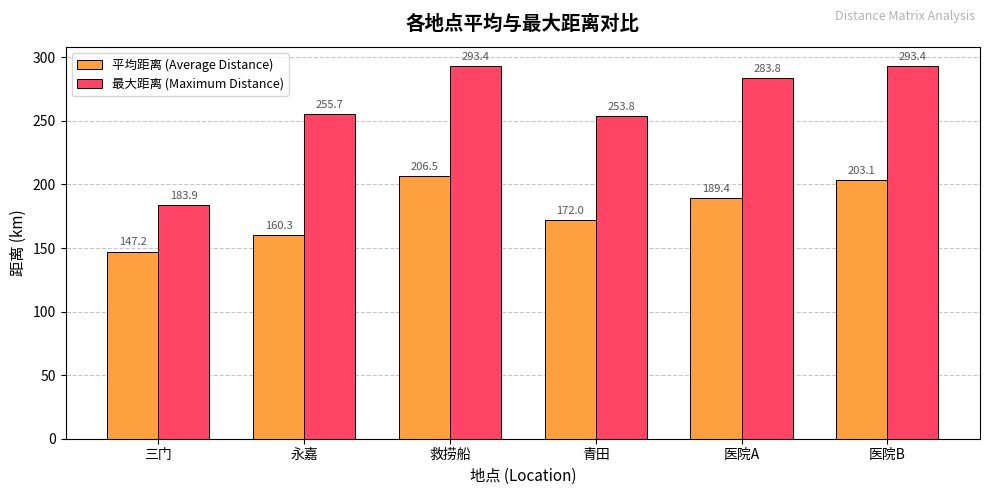

Where does the 平均距离 (Average Distance) series first go above 189?

救捞船